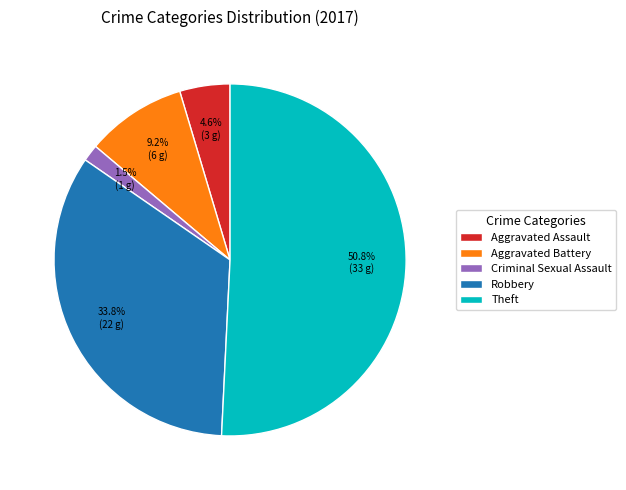

Approximately how many times larger is the value at Aggravated Battery compared to Aggravated Assault?

2.0